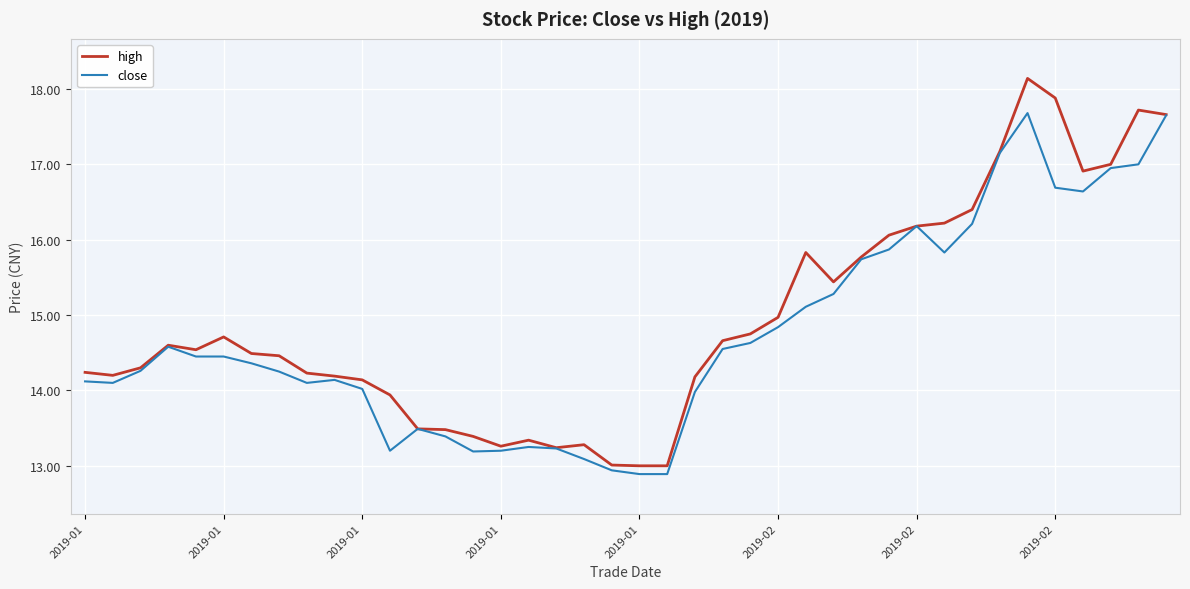

What is the smallest value displayed?

12.9